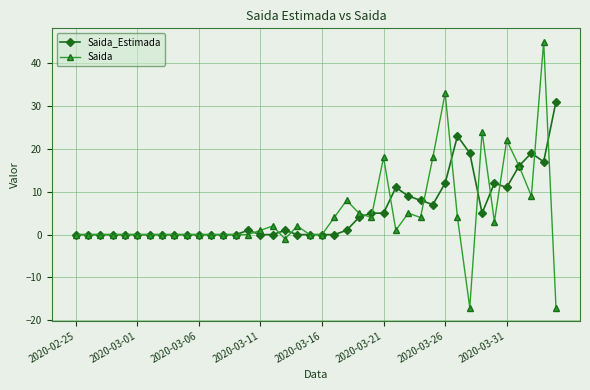

What is the difference between the maximum and minimum values in the Saida_Estimada series?

31